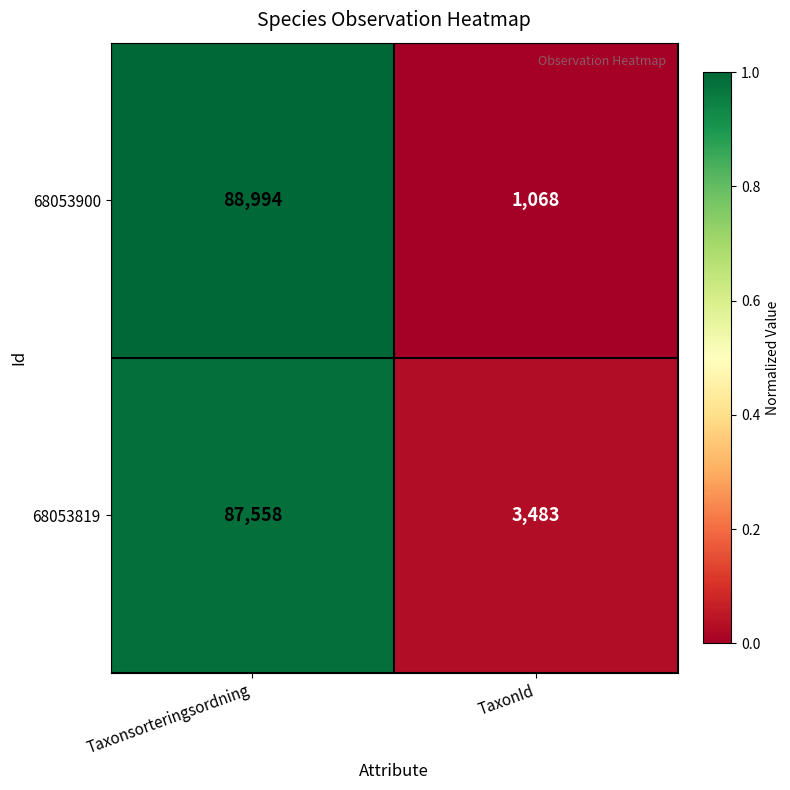

Reading right to left, transcribe all the data shown in this chart.

68053900: TaxonId=1068	Taxonsorteringsordning=88994
68053819: TaxonId=3483	Taxonsorteringsordning=87558